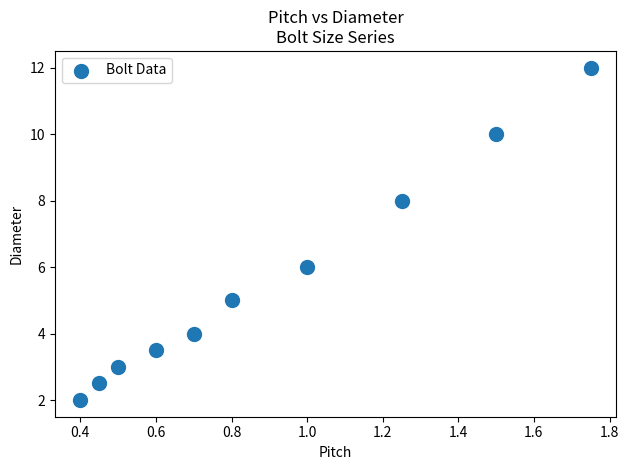

What is the average Y value?

5.6